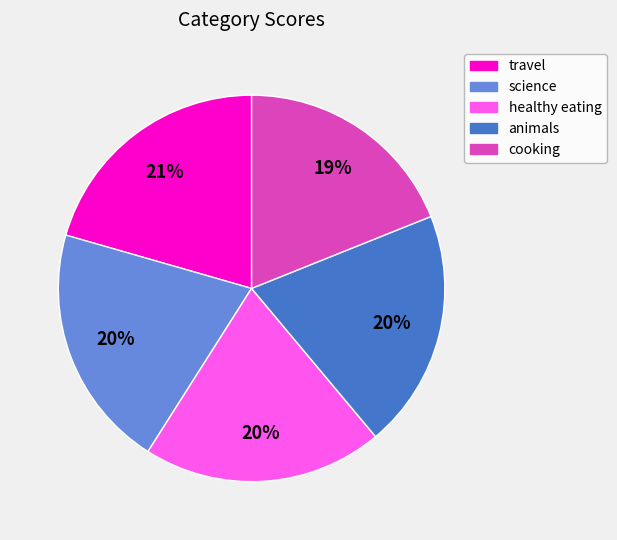

How many segments does this pie chart have?

5